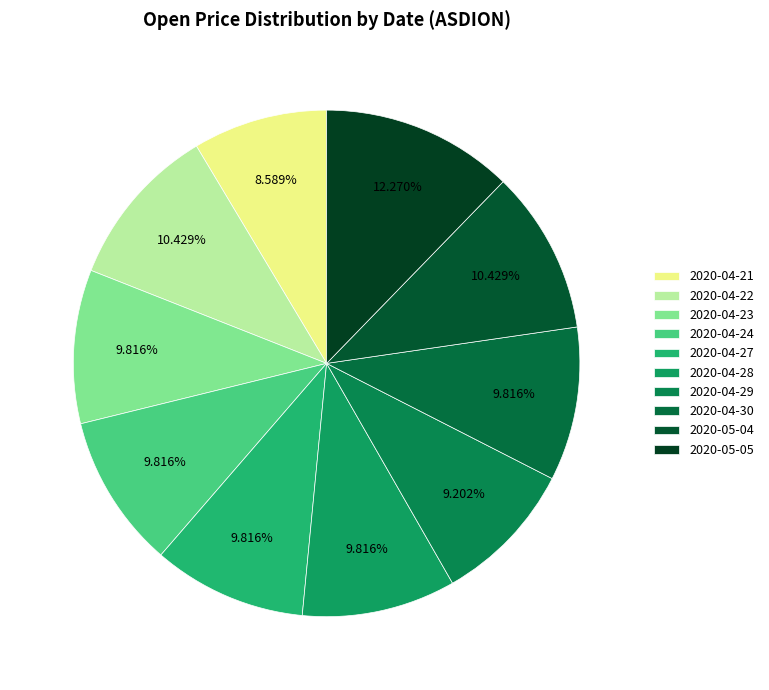

How much of the chart is everything except 2020-04-24?

90.2%